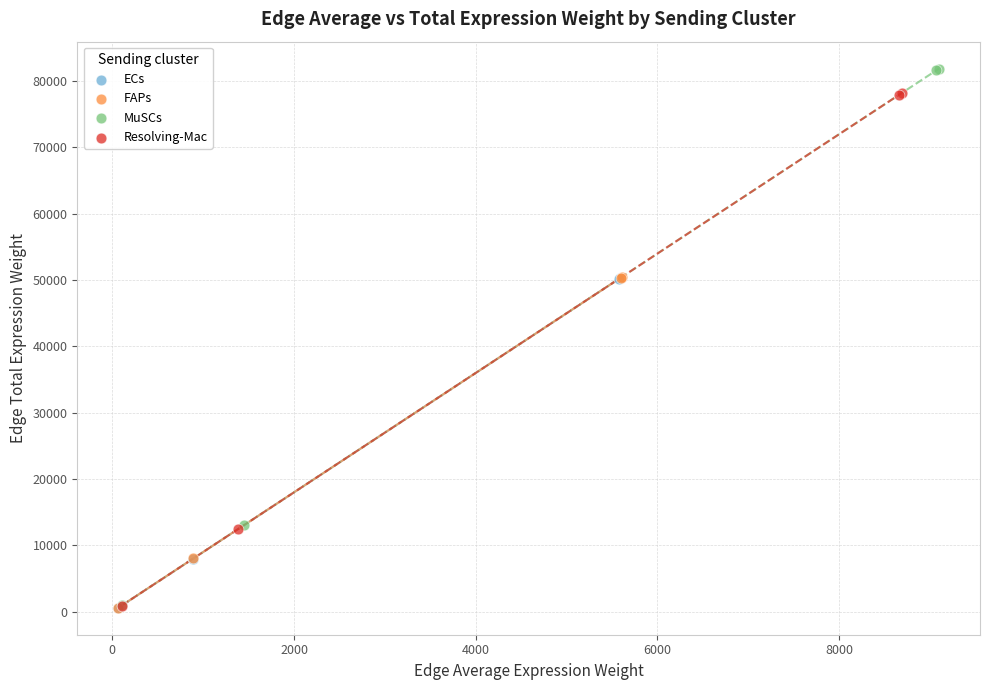

Which series contains the highest Y value?

MuSCs